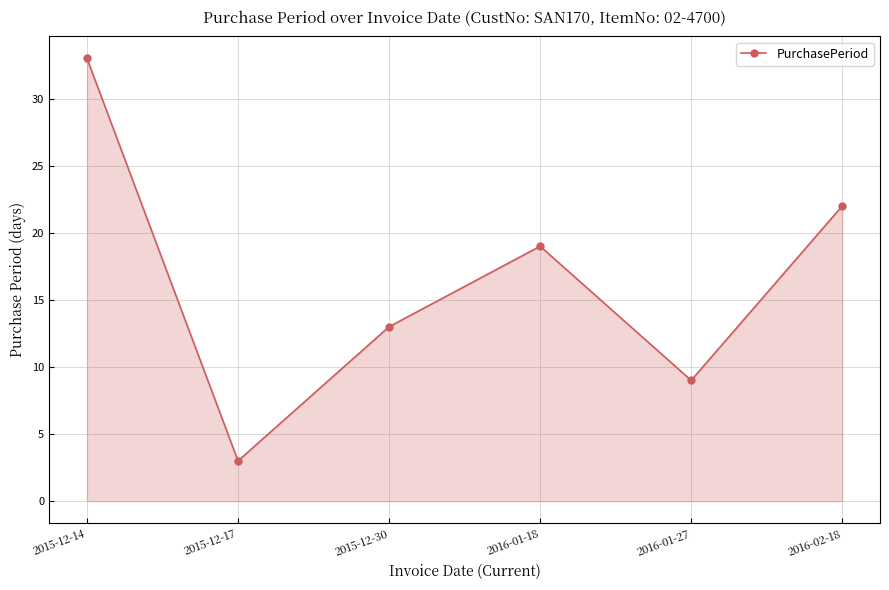

What is the label of the 1st point from the right?

2016-02-18